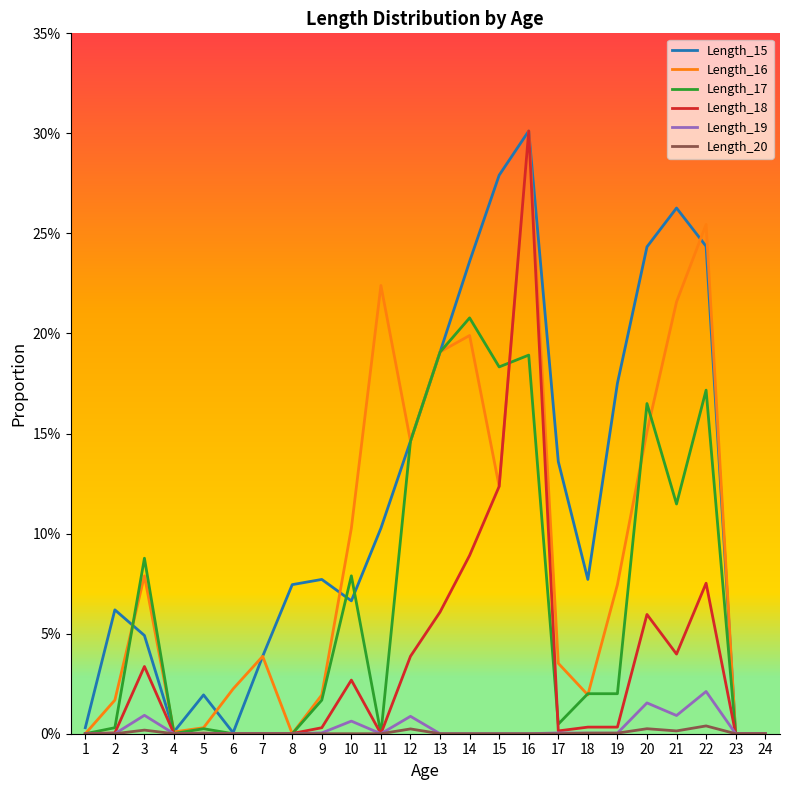

How many times do Length_18 and Length_17 cross each other?

3